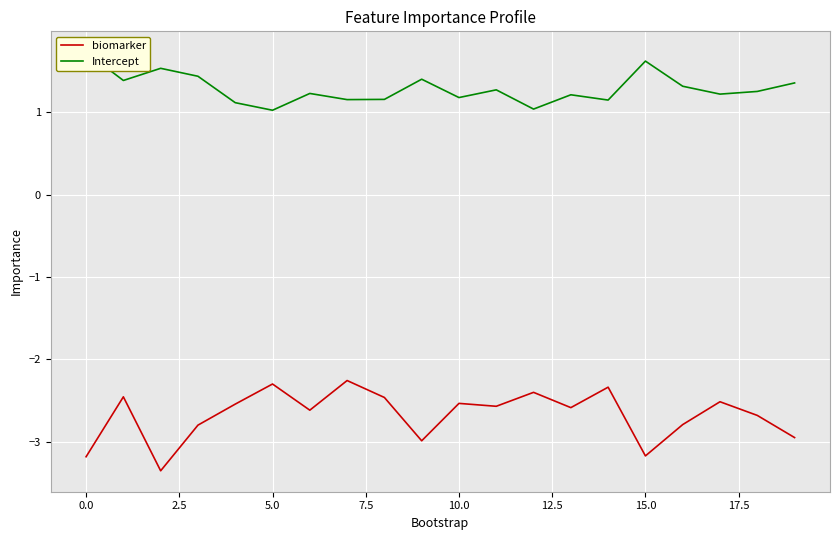

Is the value of biomarker at 0.0 greater than the value of Intercept at 7.5?

No